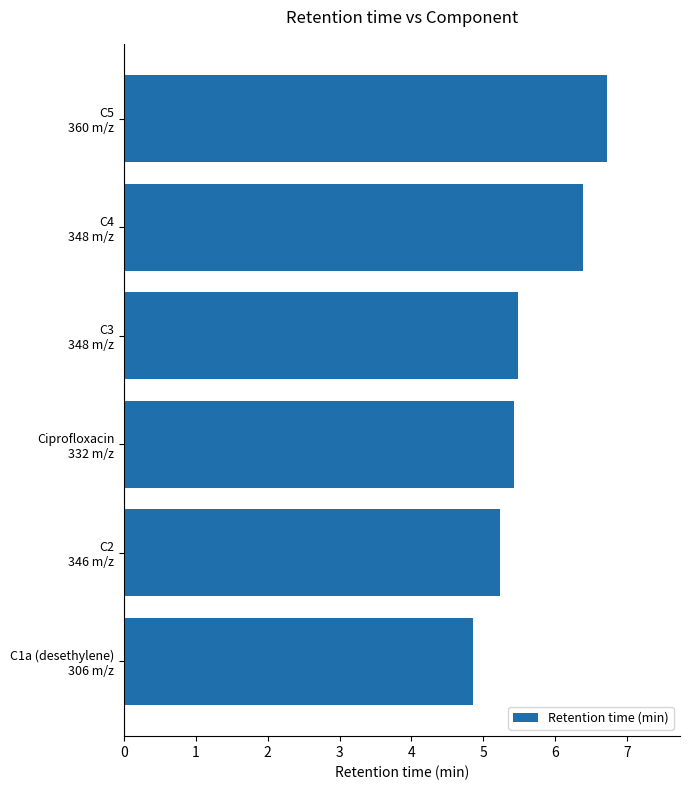

What is the sum of all values?

34.1